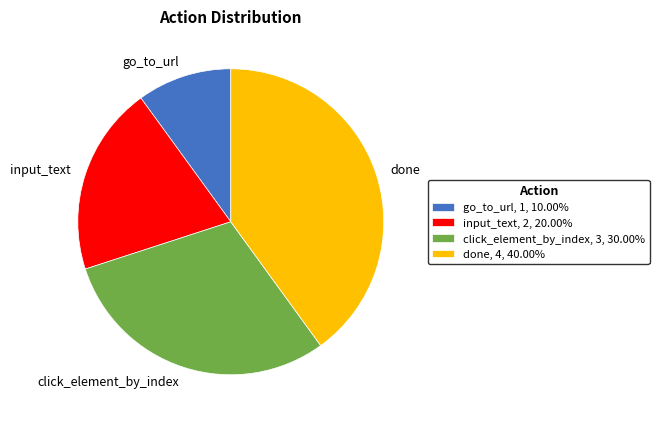

Rank the categories by value from lowest to highest.

go_to_url, input_text, click_element_by_index, done